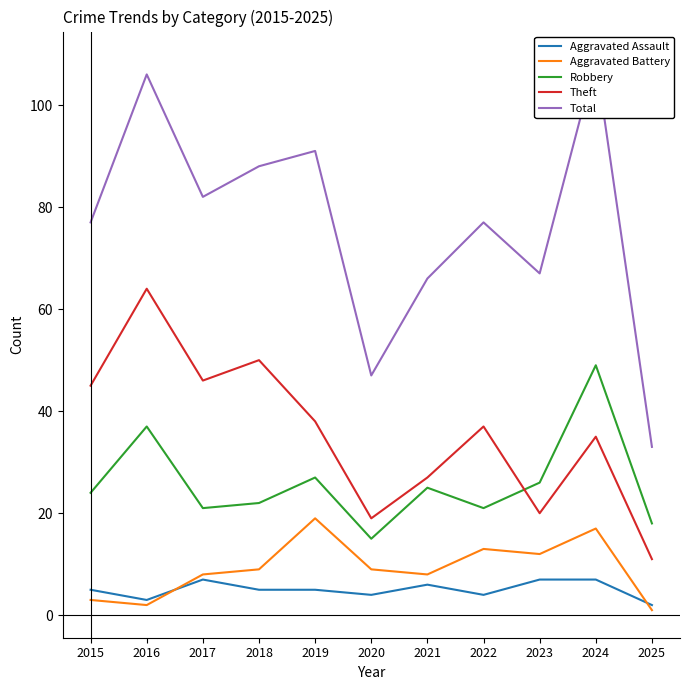

What is the highest value of the Aggravated Assault series?

7